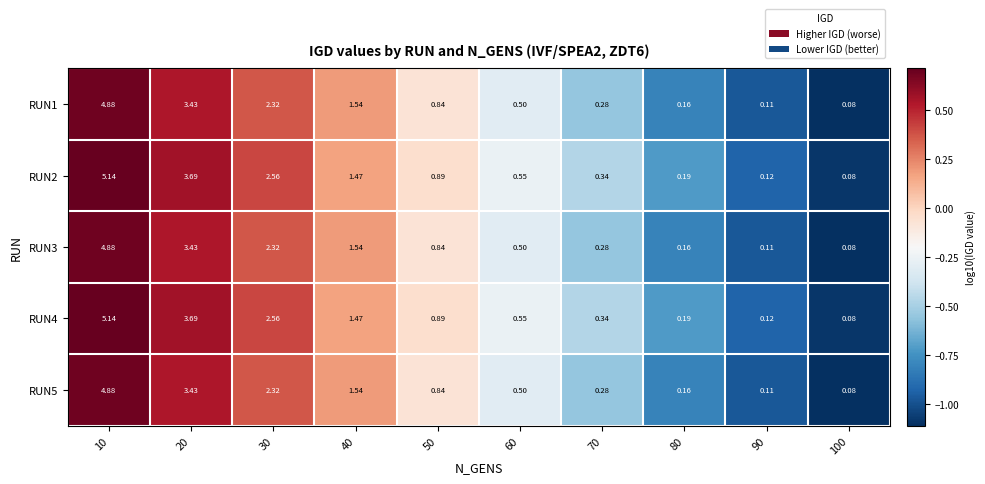

How many categories are shown in the chart?

10